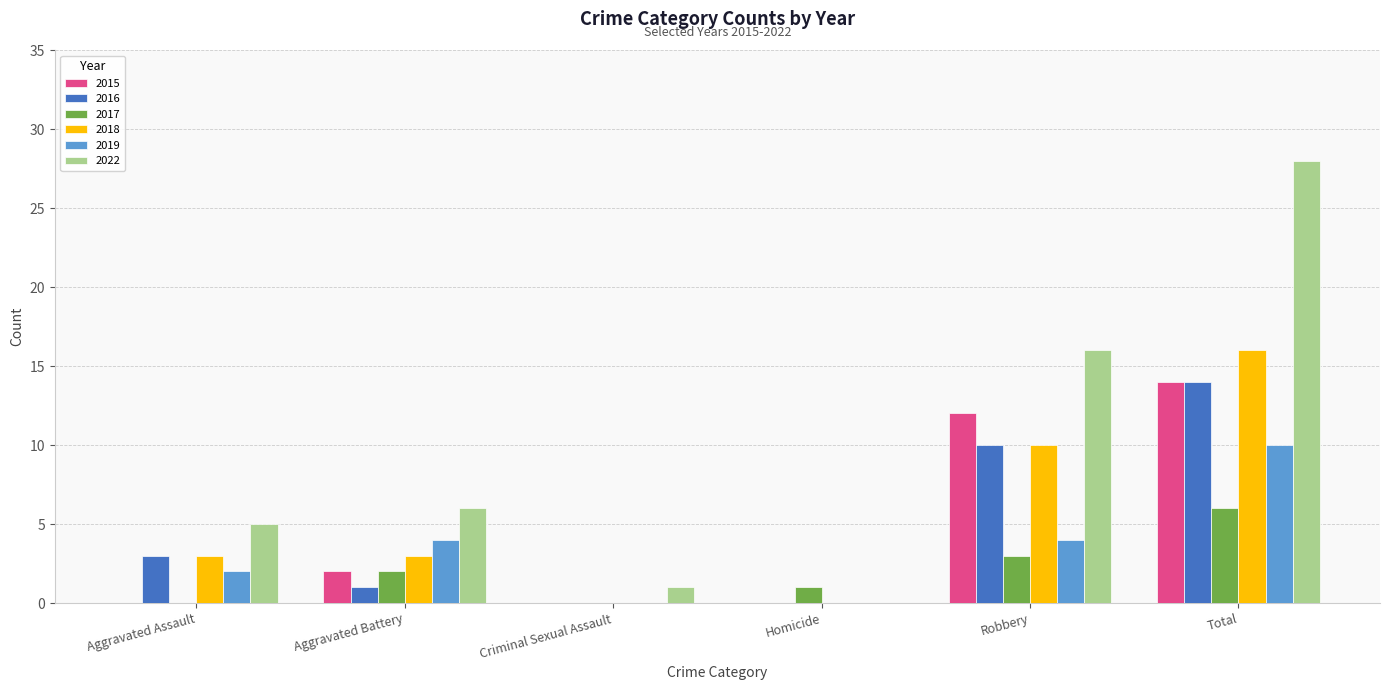

The value of 2018 at Aggravated Assault is 3. True or false?

True